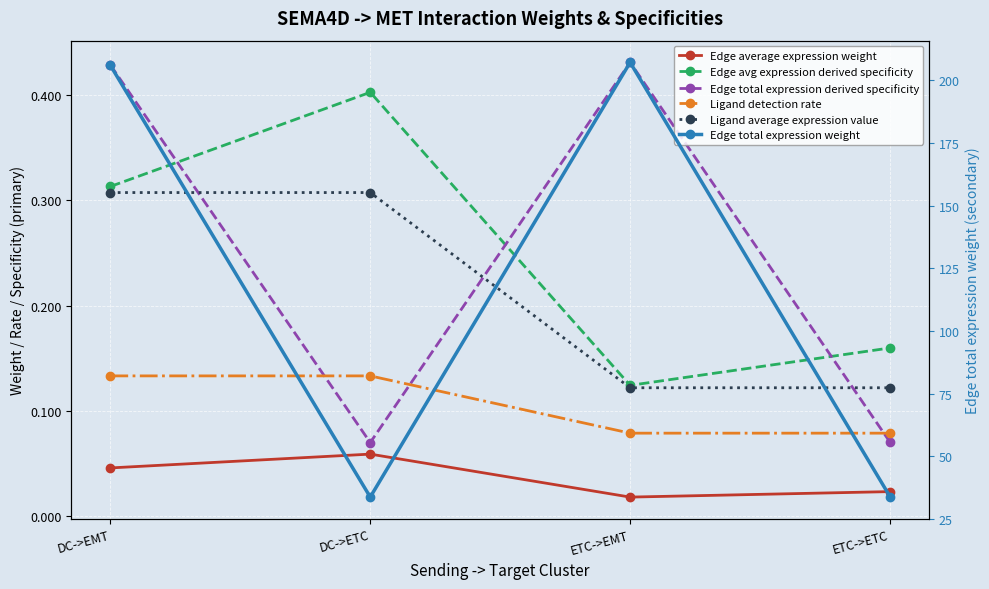

At which label does Edge total expression weight first exceed 206?

DC->EMT